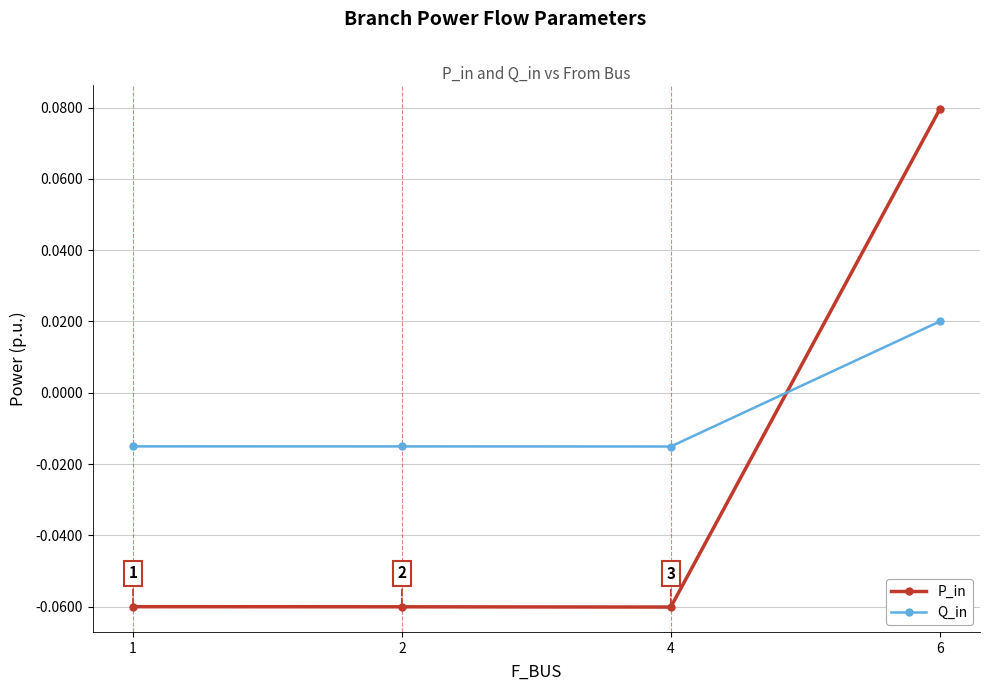

In P_in, how many points are lower than both neighbors (excluding endpoints)?

1